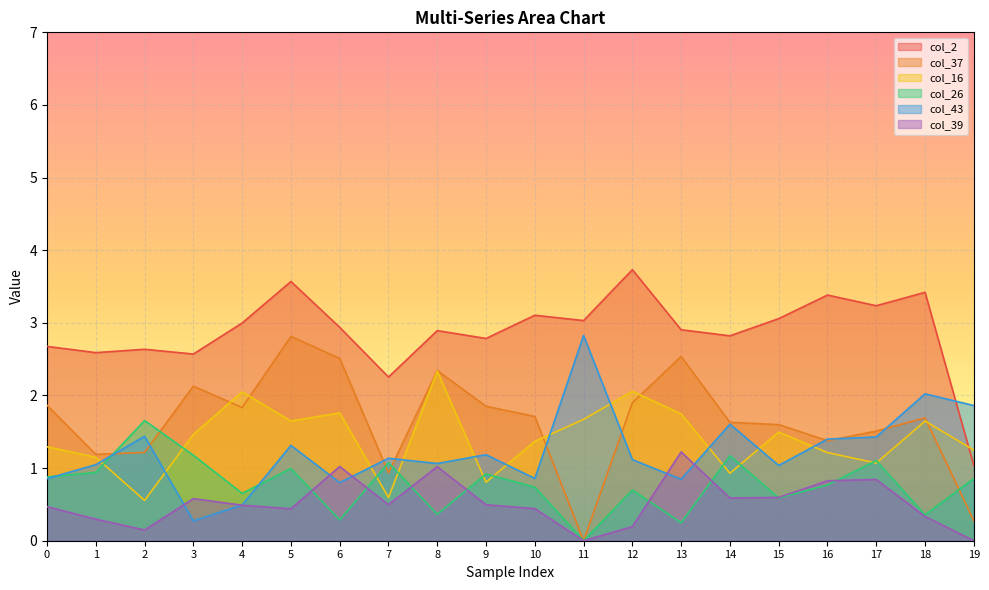

What is the value of the col_2 point at the 9th from the left?

2.9